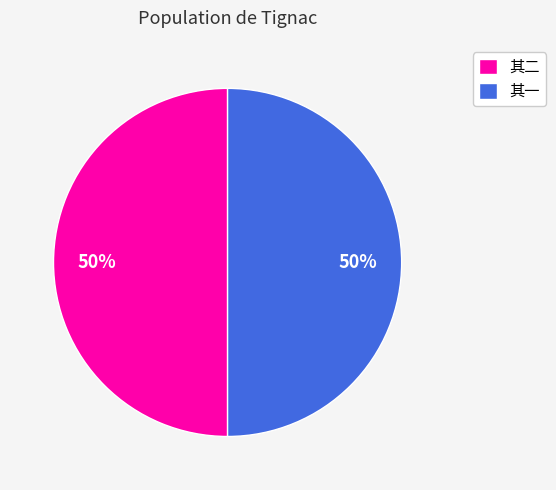

To the nearest percent, what percentage of the pie is 其二?

50%